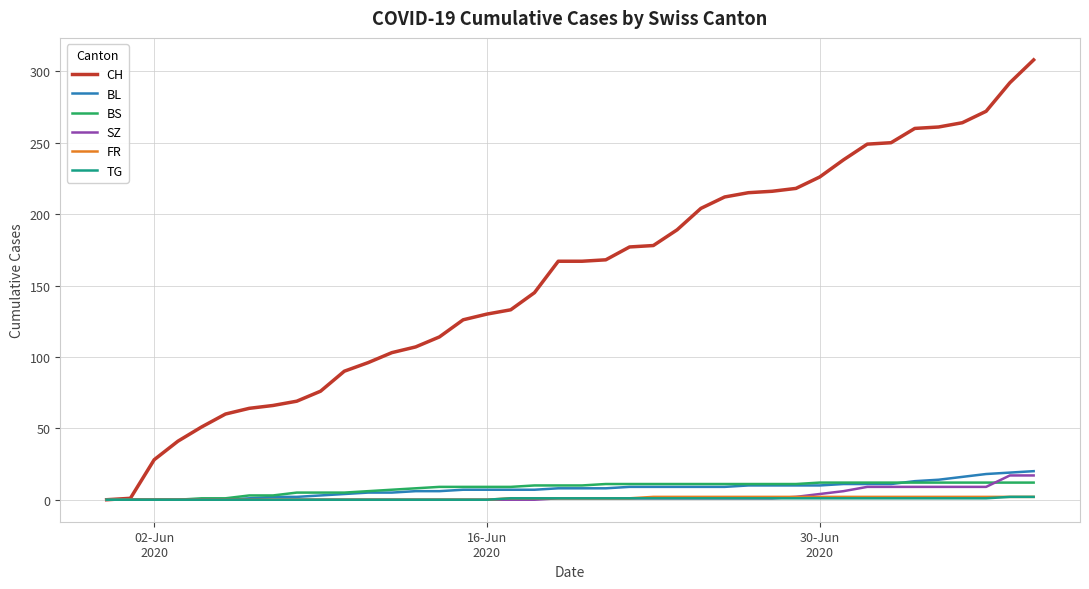

What is the highest value of the SZ series?

17